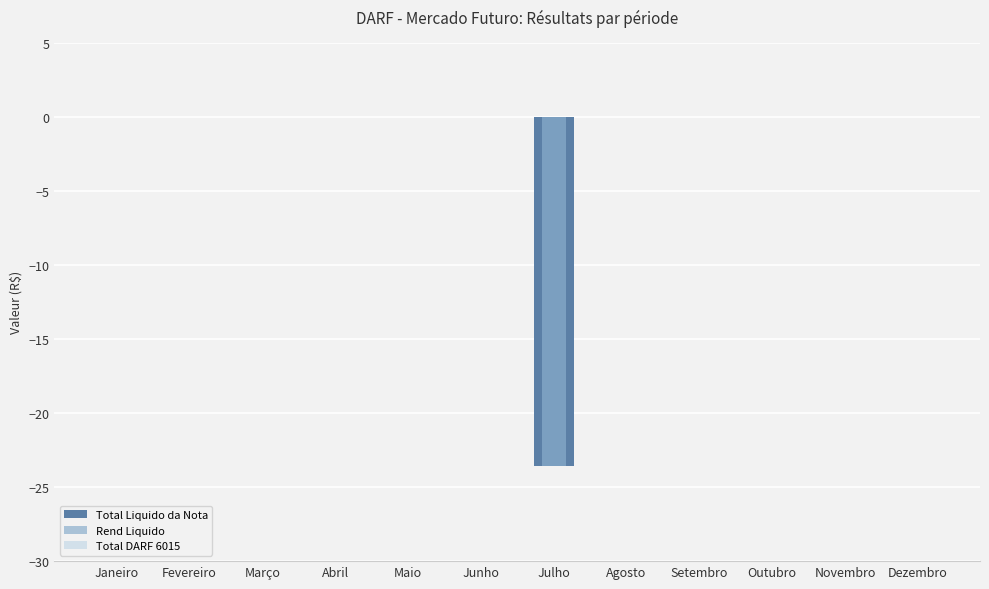

The value of Rend Liquido at Dezembro is -12.2. True or false?

False